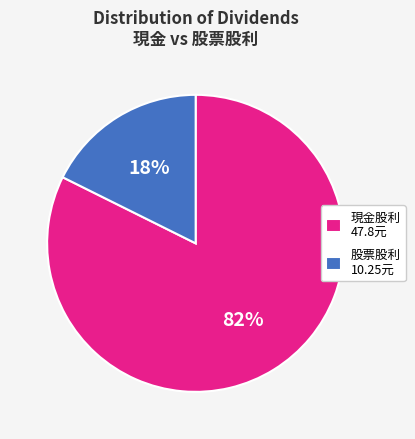

To the nearest percent, what percentage of the pie is 股票股利 10.25元?

18%